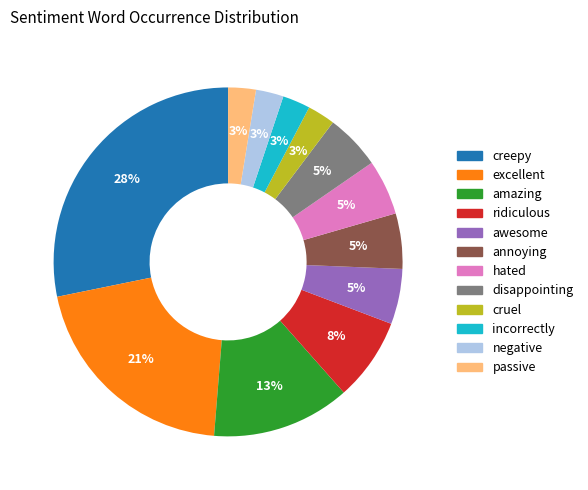

To the nearest percent, what percentage of the pie is passive?

3%